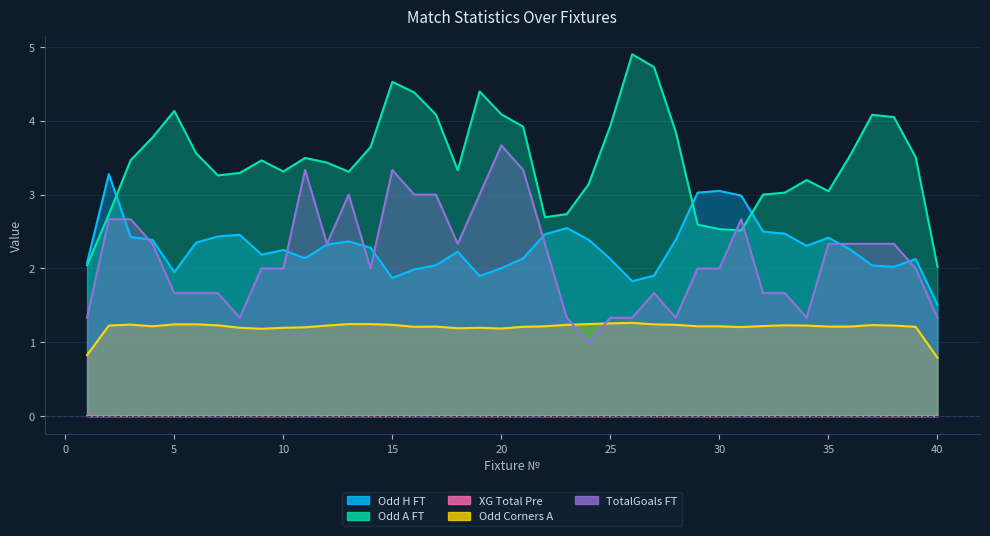

True or false: Odd_A_FT and Odd_Corners_A intersect in this chart.

False